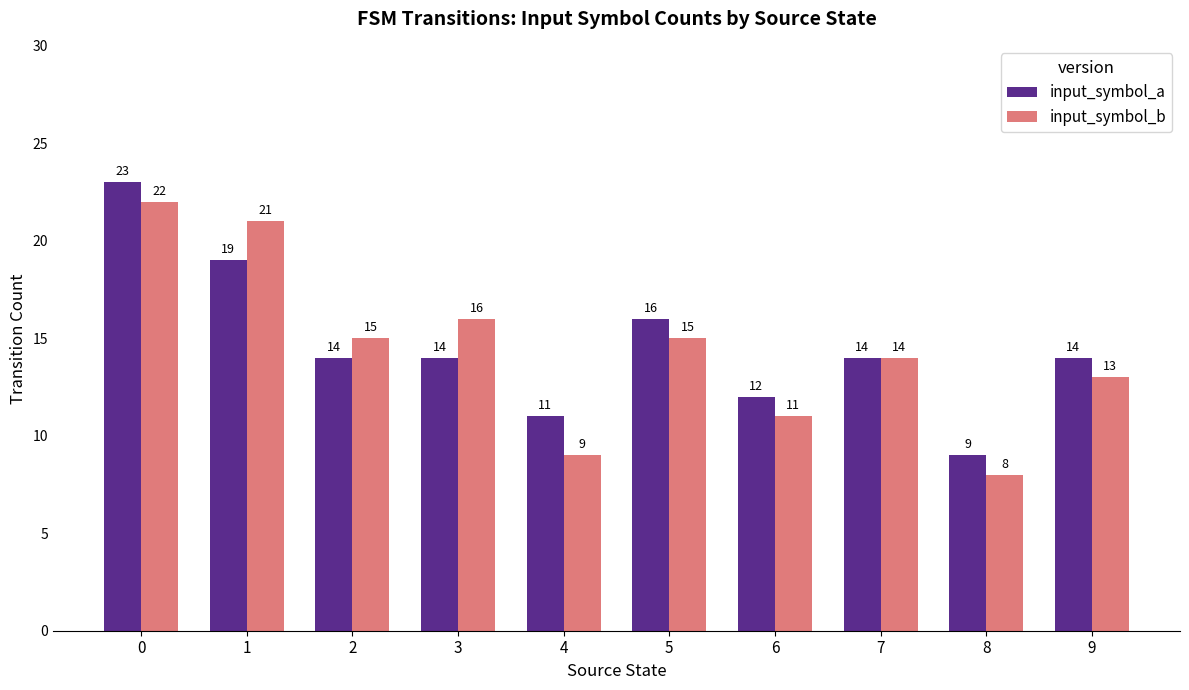

How many categories are shown in the chart?

10